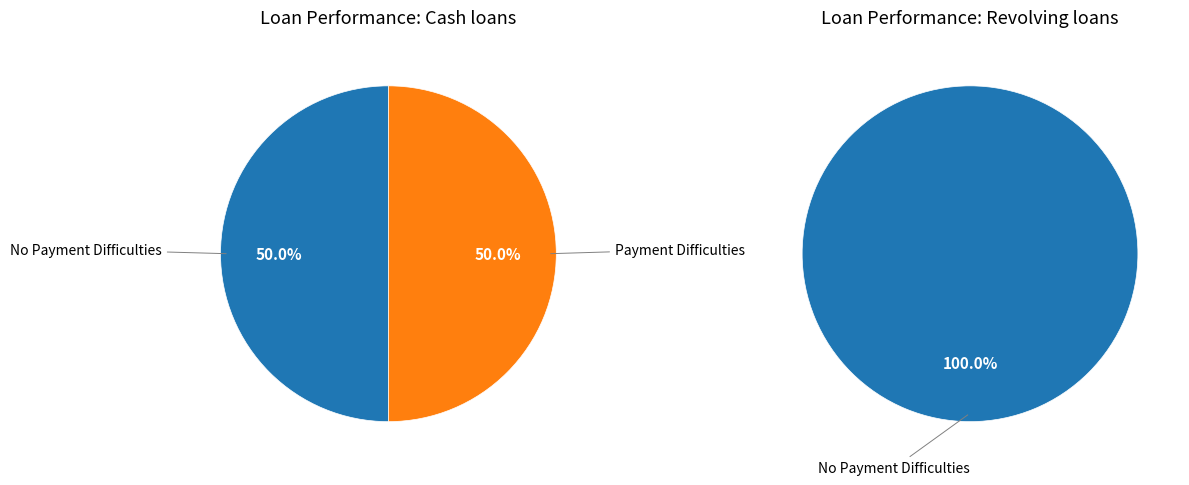

How many segments does this pie chart have?

2